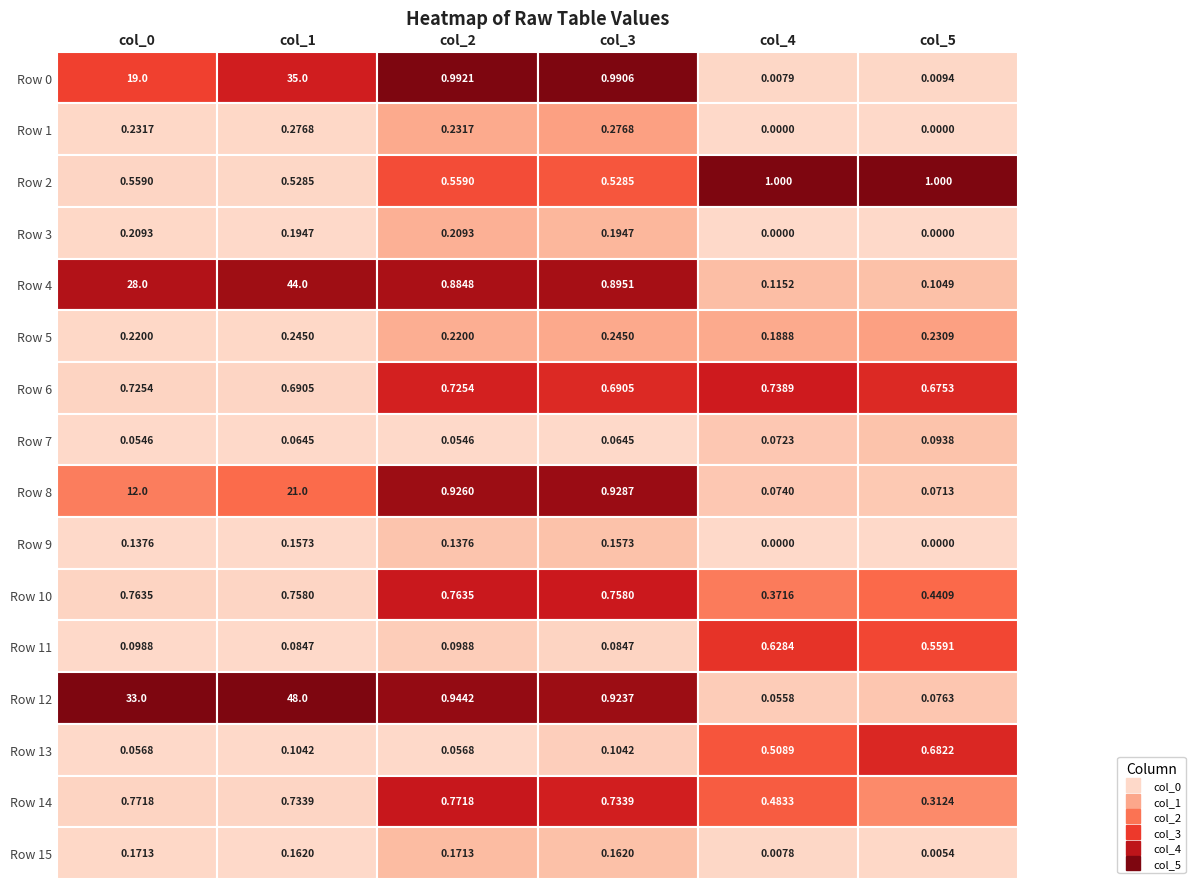

Count the Row 5 values in the range 0 to 1.

6